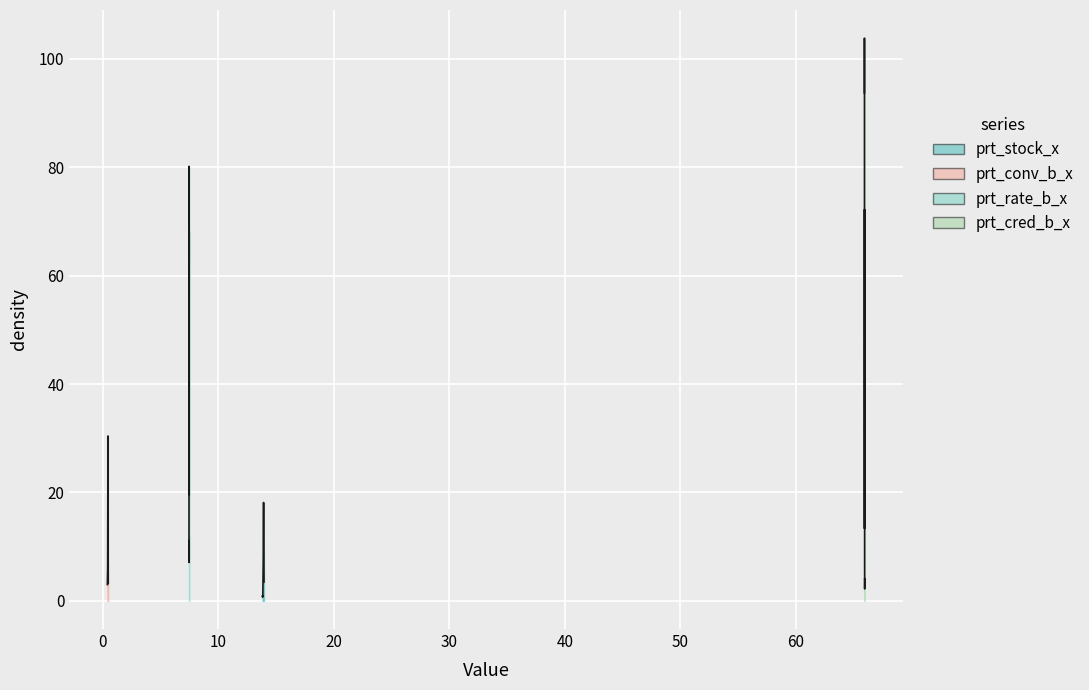

What is the minimum value shown in the chart?

0.4